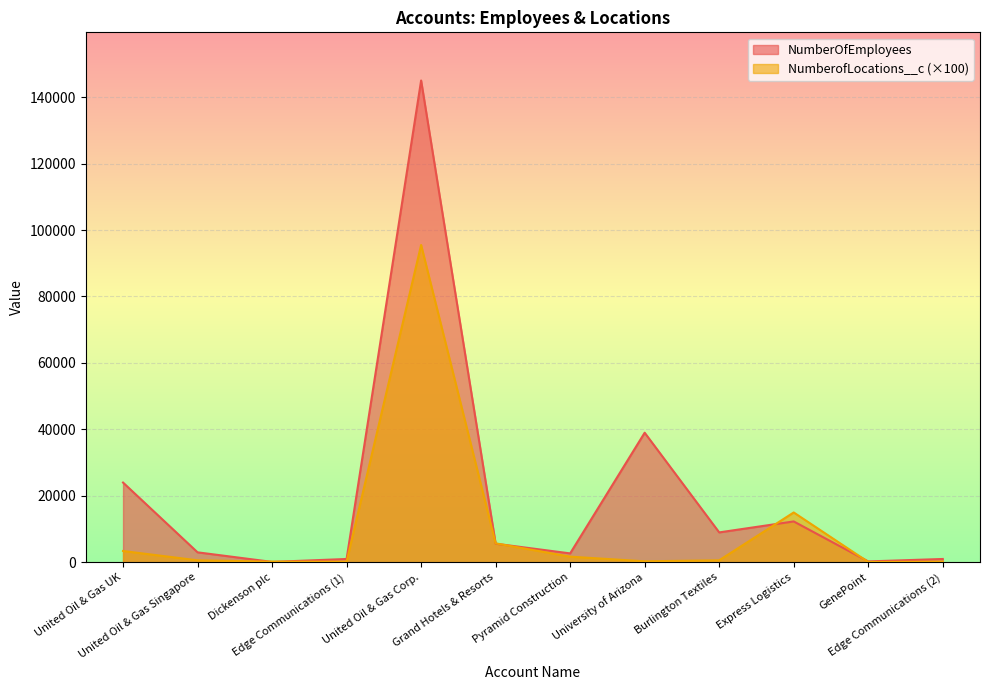

At which category does NumberOfEmployees reach its first local valley?

Dickenson plc